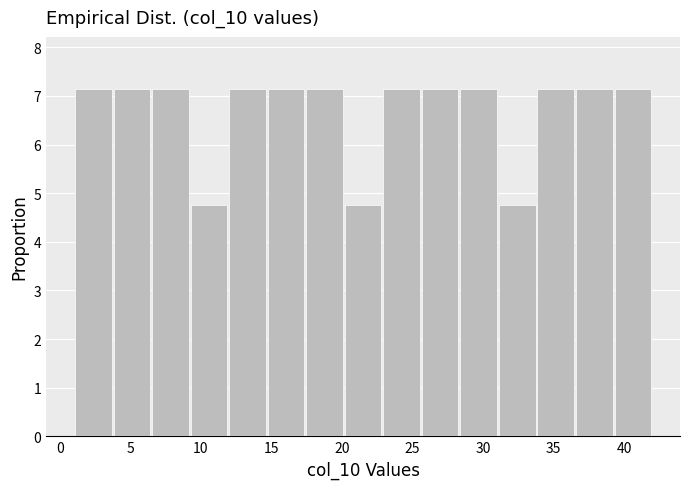

Reading left to right, transcribe this chart: for each bar, give the range it covers on the x-axis and its height. Neither the bar edges nor the heights are printed on the chart, so give them approximately, as read against the axes.

1.0 to 3.5: 7.1
3.5 to 6.5: 7.1
6.5 to 9.0: 7.1
9.0 to 12.0: 4.8
12.0 to 14.5: 7.1
14.5 to 17.5: 7.1
17.5 to 20.0: 7.1
20.0 to 23.0: 4.8
23.0 to 25.5: 7.1
25.5 to 28.5: 7.1
28.5 to 31.0: 7.1
31.0 to 34.0: 4.8
34.0 to 36.5: 7.1
36.5 to 39.5: 7.1
39.5 to 42.0: 7.1